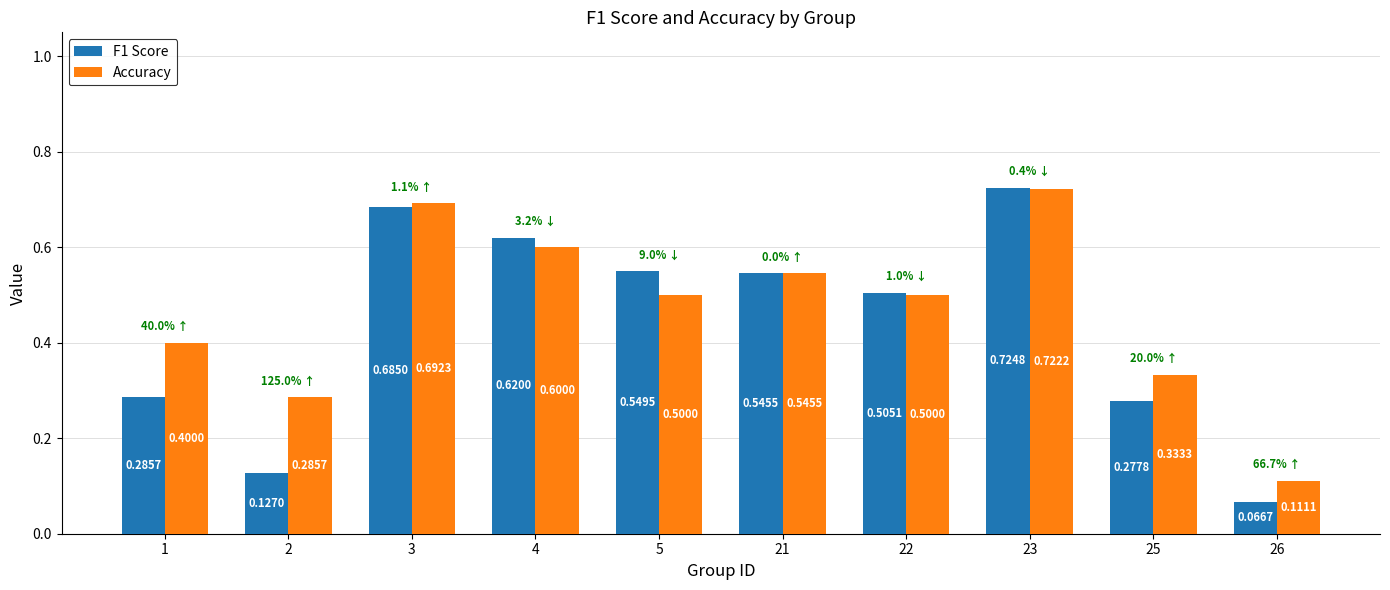

Does the chart contain any negative values?

No